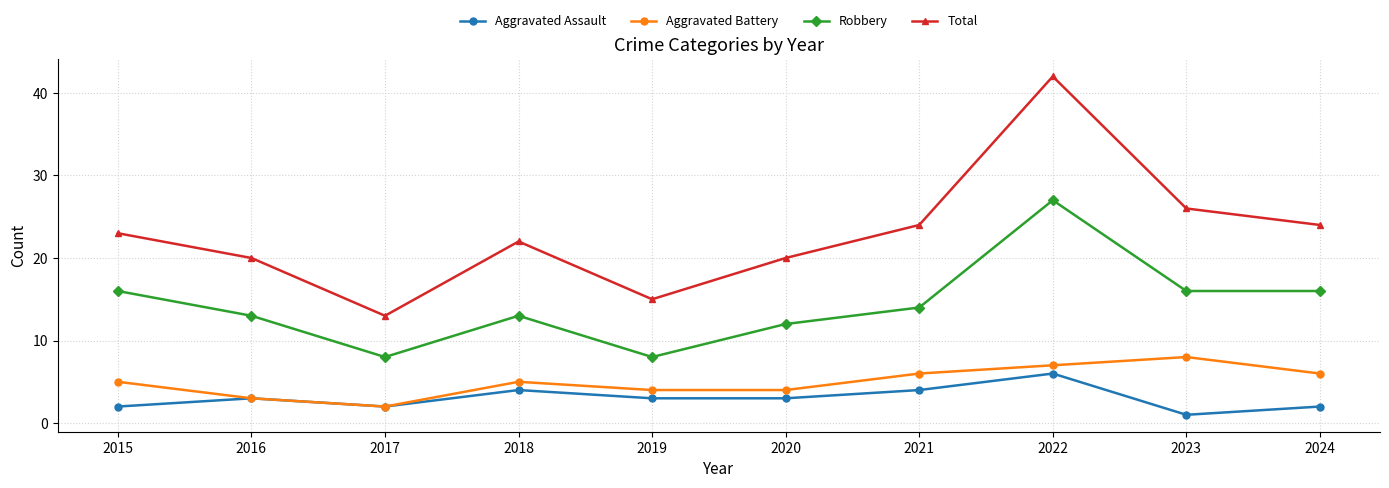

True or false: Robbery and Aggravated Assault intersect in this chart.

False